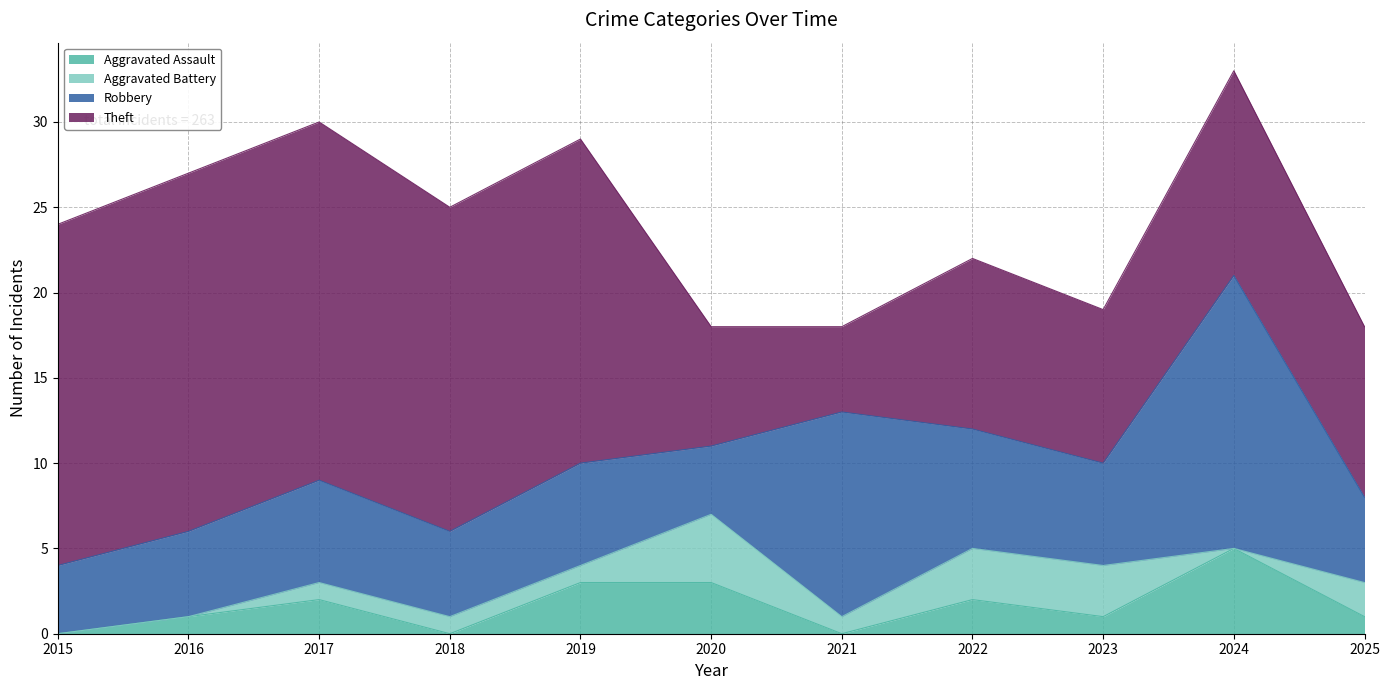

Rank the series at 2016 from lowest to highest value.

Aggravated Battery, Aggravated Assault, Robbery, Theft